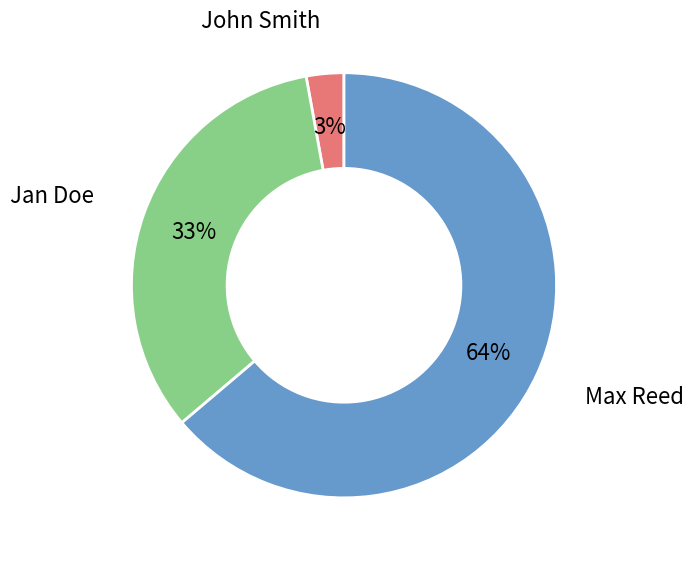

How many segments does this pie chart have?

3